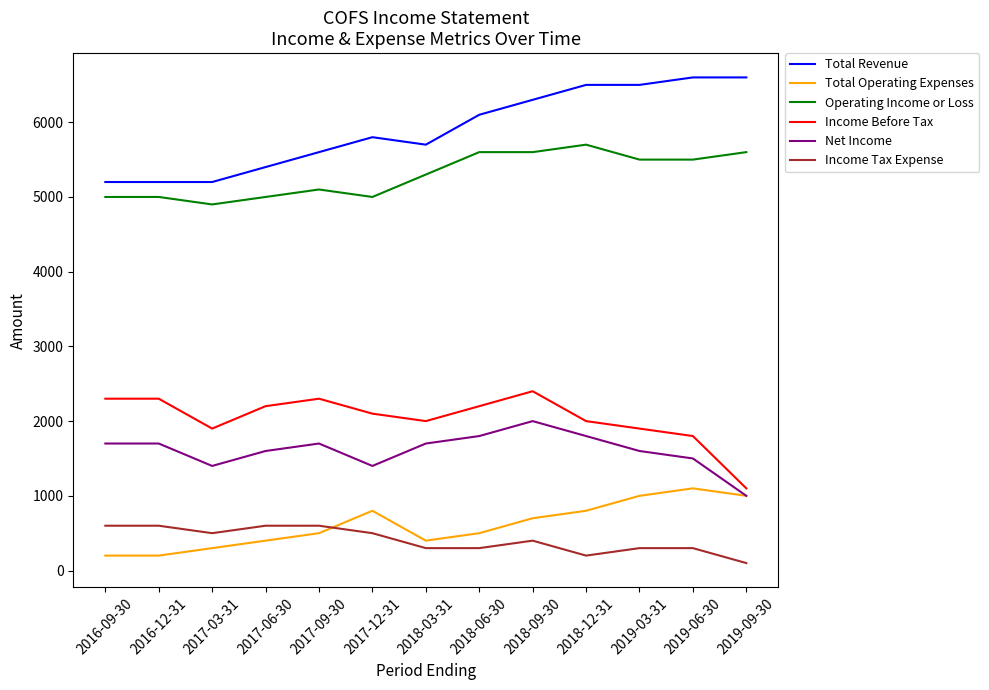

Reading left to right, extract all data points from this chart.

Total Revenue: 5200	5200	5200	5400	5600	5800	5700	6100	6300	6500	6500	6600	6600
Total Operating Expenses: 200	200	300	400	500	800	400	500	700	800	1000	1100	1000
Operating Income or Loss: 5000	5000	4900	5000	5100	5000	5300	5600	5600	5700	5500	5500	5600
Income Before Tax: 2300	2300	1900	2200	2300	2100	2000	2200	2400	2000	1900	1800	1100
Net Income: 1700	1700	1400	1600	1700	1400	1700	1800	2000	1800	1600	1500	1000
Income Tax Expense: 600	600	500	600	600	500	300	300	400	200	300	300	100